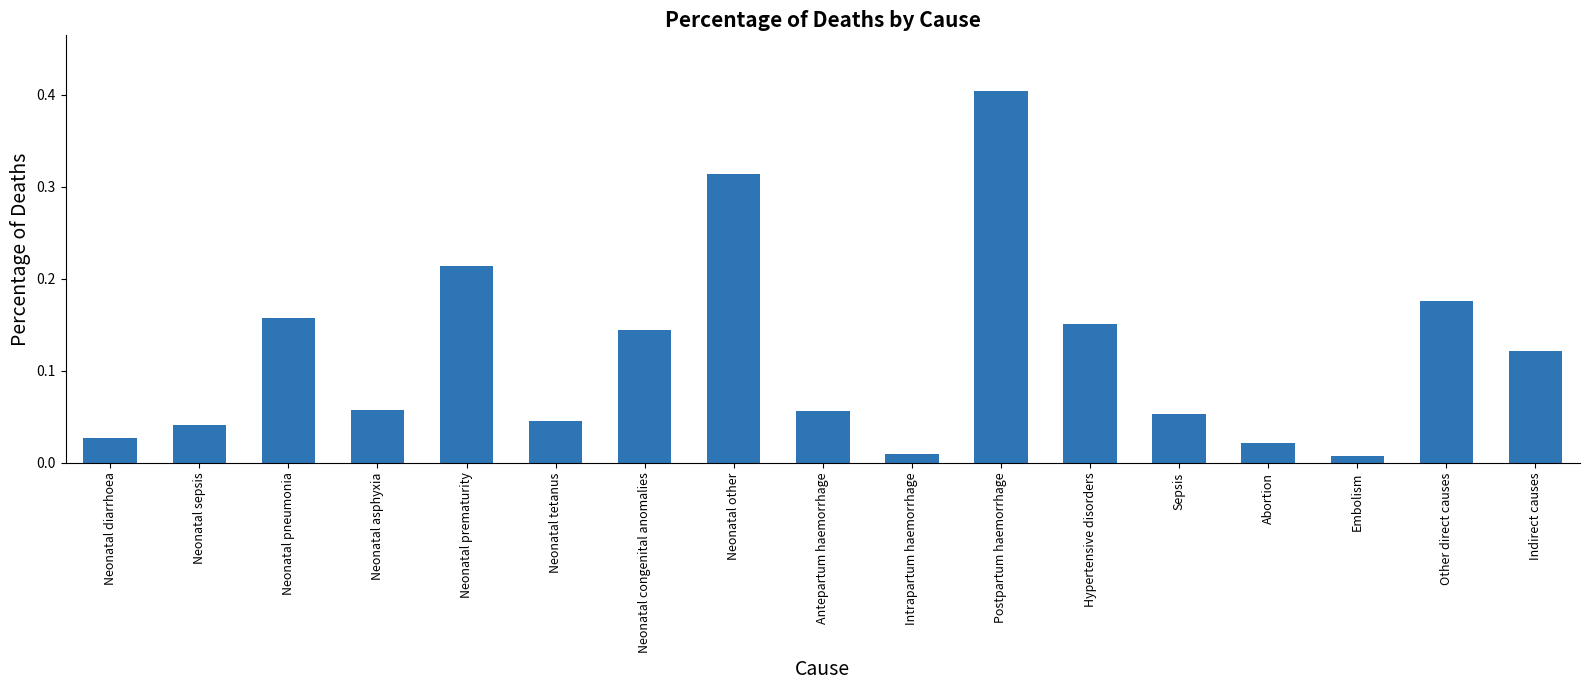

Which label corresponds to the largest value in the chart?

Postpartum haemorrhage